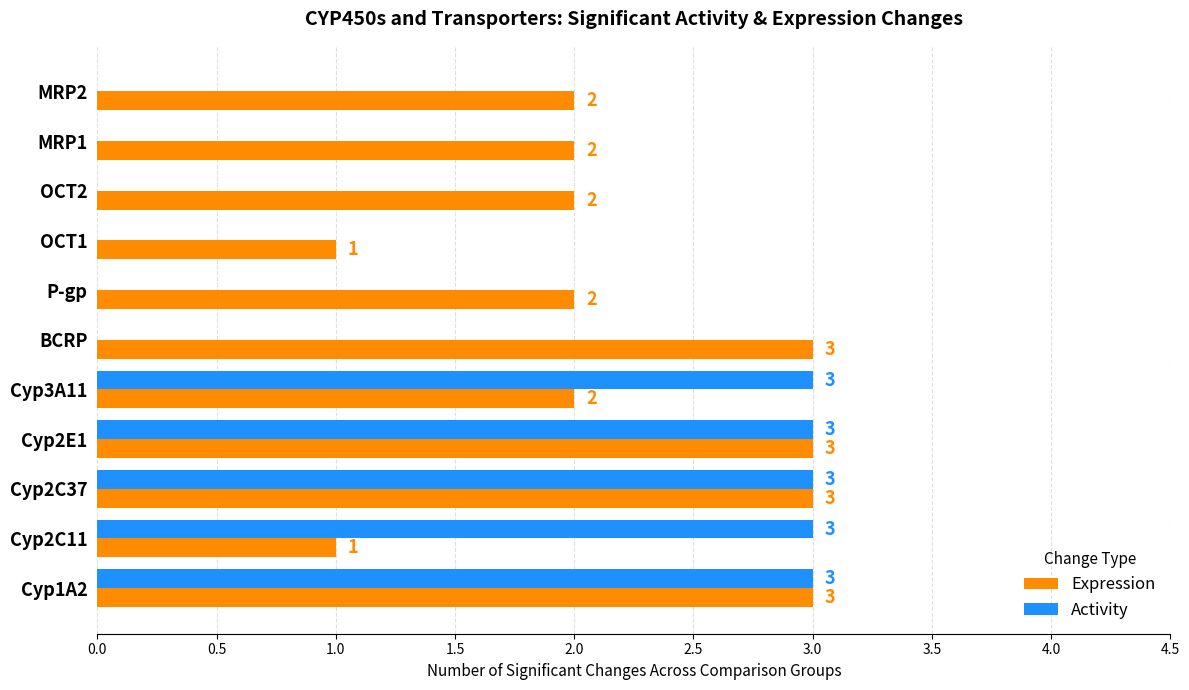

Which series has the largest total across all categories?

Expression